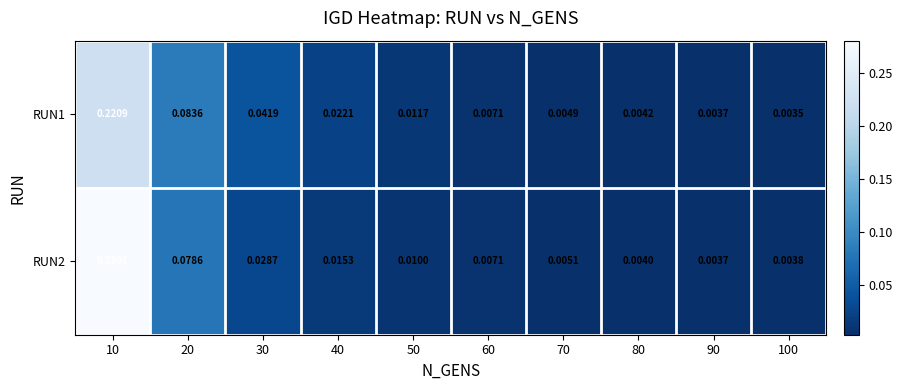

List the series in order of their overall mean, highest first.

RUN2, RUN1